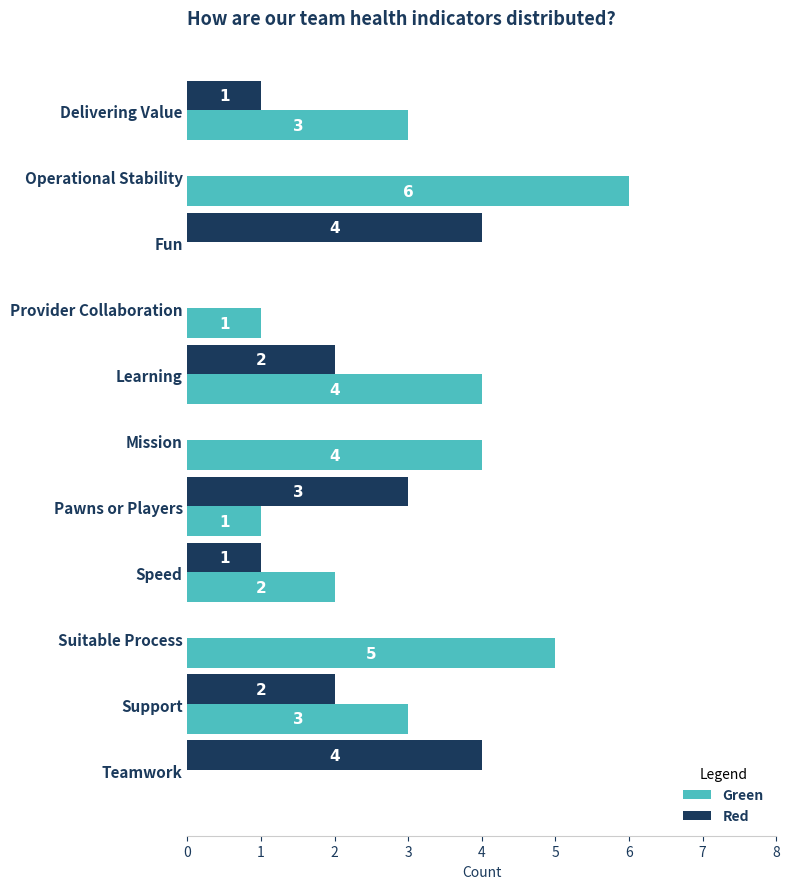

How many Green values are between 1 and 4?

7